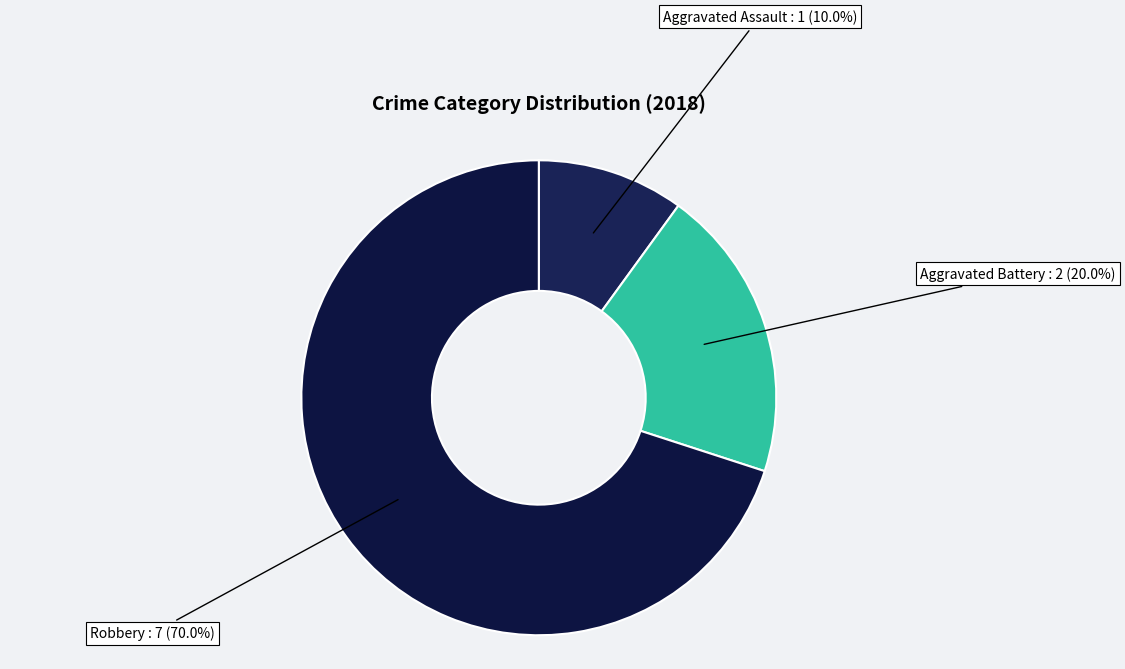

Count the number of slices in the pie.

3